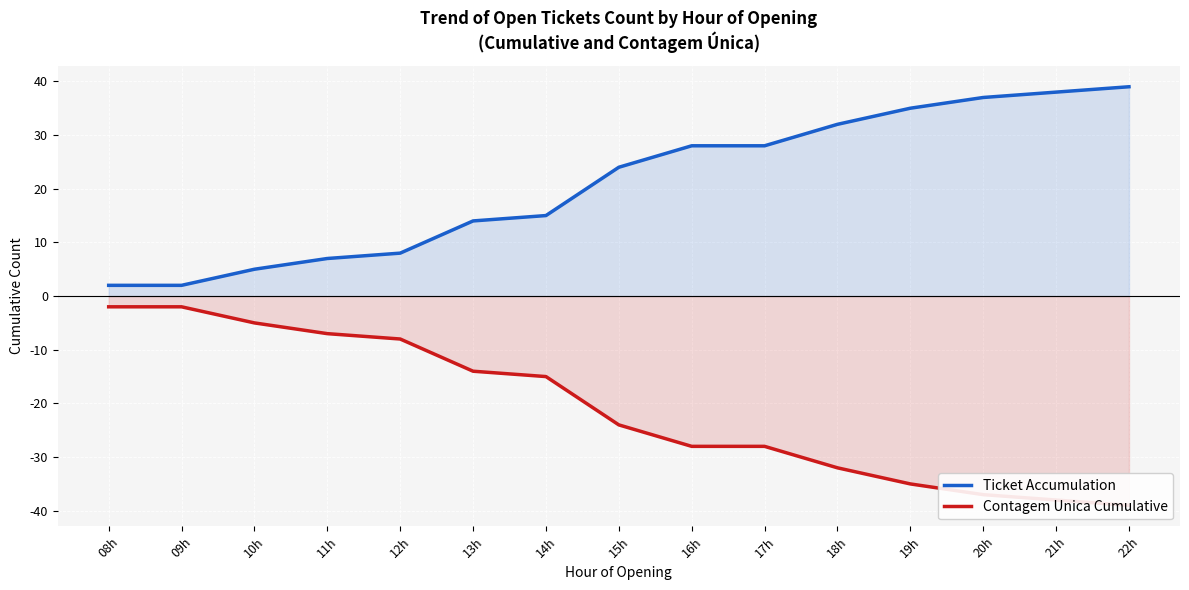

Reading right to left, transcribe all the data shown in this chart.

Ticket Accumulation: 22h=39	21h=38	20h=37	19h=35	18h=32	17h=28	16h=28	15h=24	14h=15	13h=14	12h=8	11h=7	10h=5	09h=2	08h=2
Contagem Unica Cumulative: 22h=-39	21h=-38	20h=-37	19h=-35	18h=-32	17h=-28	16h=-28	15h=-24	14h=-15	13h=-14	12h=-8	11h=-7	10h=-5	09h=-2	08h=-2